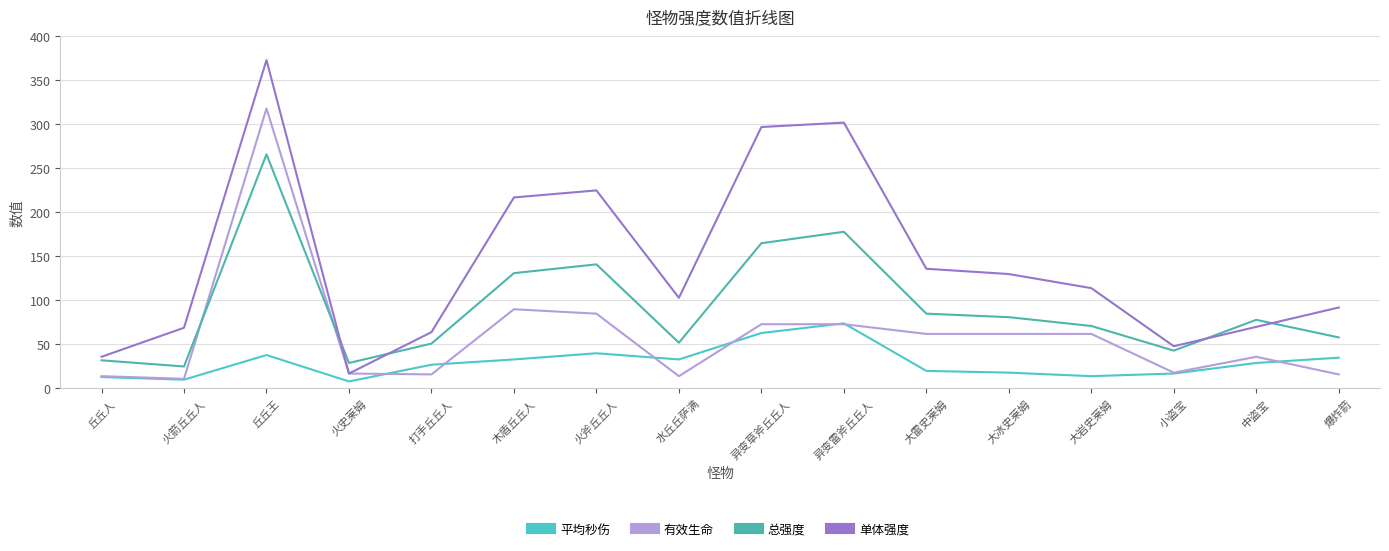

What is the label of the 9th point from the right?

水丘丘萨满